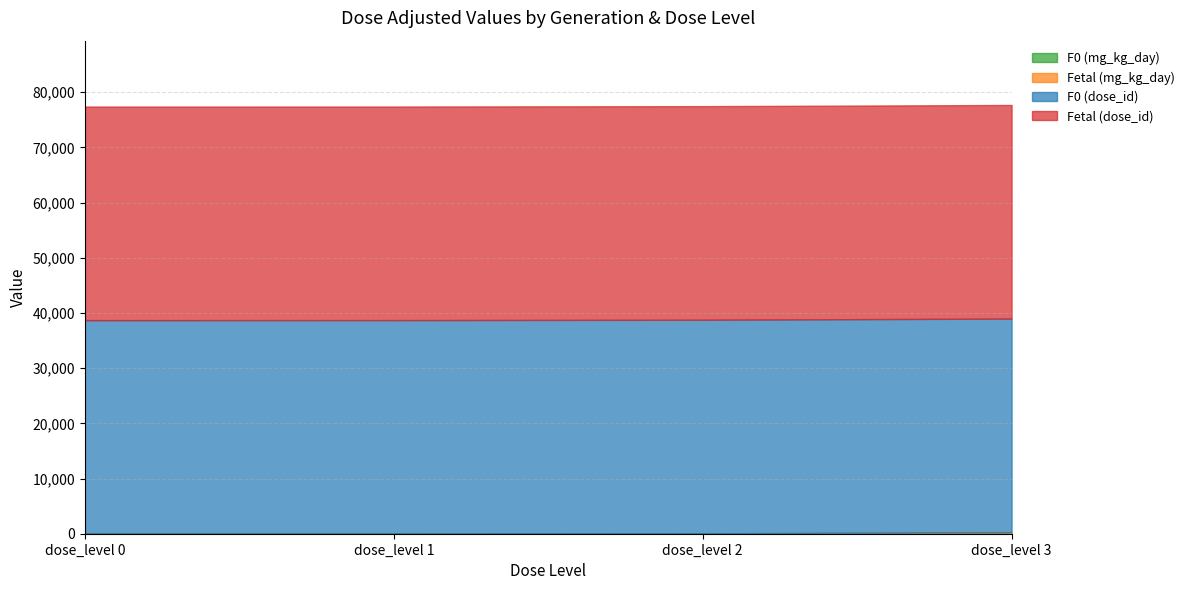

What is the difference between the F0 (mg_kg_day) values at dose_level 0 and dose_level 1?

2.2